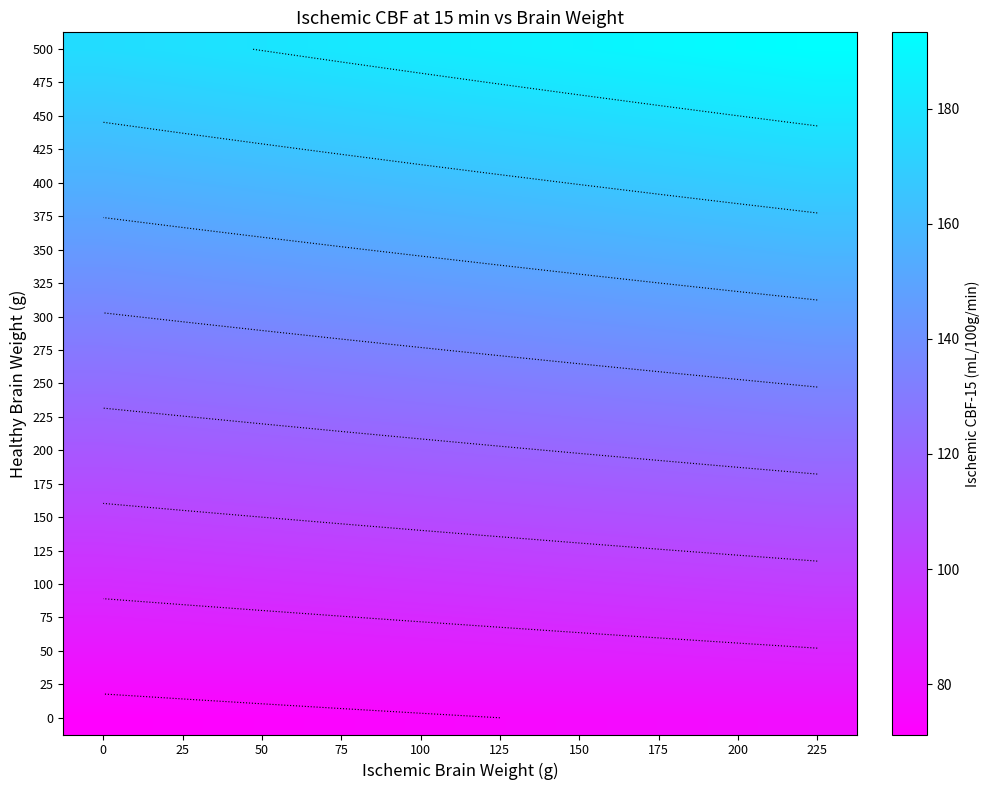

Reading left to right, transcribe all the data shown in this chart.

row_0: 0=176.5	25=178.4	50=180.2	75=182.1	100=184.0	125=185.8	150=187.7	175=189.5	200=191.4	225=193.2
row_1: 0=171.3	25=173.1	50=174.9	75=176.7	100=178.5	125=180.3	150=182.1	175=183.9	200=185.7	225=187.5
row_2: 0=166.0	25=167.7	50=169.5	75=171.2	100=173.0	125=174.7	150=176.5	175=178.2	200=180.0	225=181.7
row_3: 0=160.7	25=162.4	50=164.1	75=165.8	100=167.5	125=169.2	150=170.9	175=172.6	200=174.3	225=176.0
row_4: 0=155.5	25=157.1	50=158.7	75=160.4	100=162.0	125=163.7	150=165.3	175=166.9	200=168.6	225=170.2
row_5: 0=150.2	25=151.8	50=153.4	75=154.9	100=156.5	125=158.1	150=159.7	175=161.3	200=162.9	225=164.4
row_6: 0=144.9	25=146.5	50=148.0	75=149.5	100=151.0	125=152.6	150=154.1	175=155.6	200=157.1	225=158.7
row_7: 0=139.7	25=141.1	50=142.6	75=144.1	100=145.6	125=147.0	150=148.5	175=150.0	200=151.4	225=152.9
row_8: 0=134.4	25=135.8	50=137.2	75=138.7	100=140.1	125=141.5	150=142.9	175=144.3	200=145.7	225=147.1
row_9: 0=129.2	25=130.5	50=131.9	75=133.2	100=134.6	125=135.9	150=137.3	175=138.7	200=140.0	225=141.4
row_10: 0=123.9	25=125.2	50=126.5	75=127.8	100=129.1	125=130.4	150=131.7	175=133.0	200=134.3	225=135.6
row_11: 0=118.6	25=119.9	50=121.1	75=122.4	100=123.6	125=124.9	150=126.1	175=127.4	200=128.6	225=129.9
row_12: 0=113.4	25=114.6	50=115.7	75=116.9	100=118.1	125=119.3	150=120.5	175=121.7	200=122.9	225=124.1
row_13: 0=108.1	25=109.2	50=110.4	75=111.5	100=112.6	125=113.8	150=114.9	175=116.1	200=117.2	225=118.3
row_14: 0=102.8	25=103.9	50=105.0	75=106.1	100=107.2	125=108.2	150=109.3	175=110.4	200=111.5	225=112.6
row_15: 0=97.6	25=98.6	50=99.6	75=100.6	100=101.7	125=102.7	150=103.7	175=104.8	200=105.8	225=106.8
row_16: 0=92.3	25=93.3	50=94.2	75=95.2	100=96.2	125=97.2	150=98.1	175=99.1	200=100.1	225=101.0
row_17: 0=87.0	25=88.0	50=88.9	75=89.8	100=90.7	125=91.6	150=92.5	175=93.5	200=94.4	225=95.3
row_18: 0=81.8	25=82.6	50=83.5	75=84.4	100=85.2	125=86.1	150=86.9	175=87.8	200=88.7	225=89.5
row_19: 0=76.5	25=77.3	50=78.1	75=78.9	100=79.7	125=80.5	150=81.3	175=82.2	200=83.0	225=83.8
row_20: 0=71.2	25=72.0	50=72.8	75=73.5	100=74.2	125=75.0	150=75.8	175=76.5	200=77.2	225=78.0